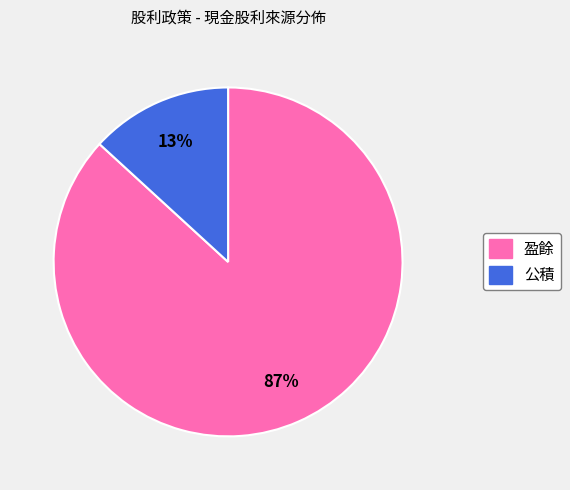

Is there a majority slice in this chart?

Yes